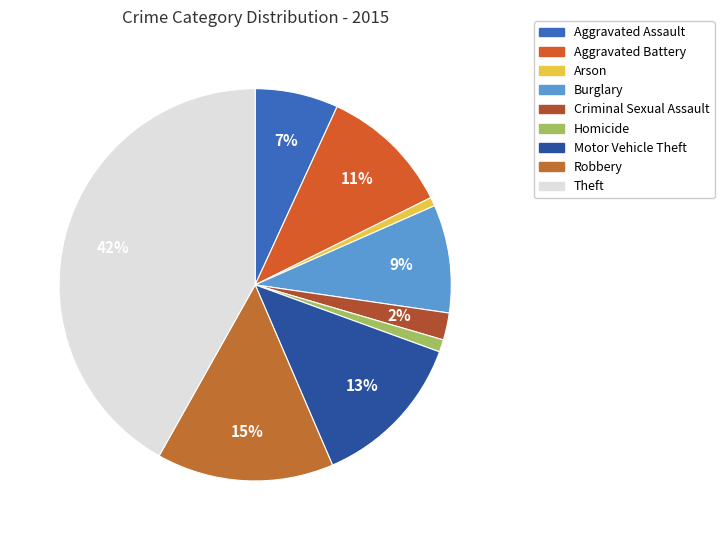

Is it true that Motor Vehicle Theft is 21% of the pie?

False